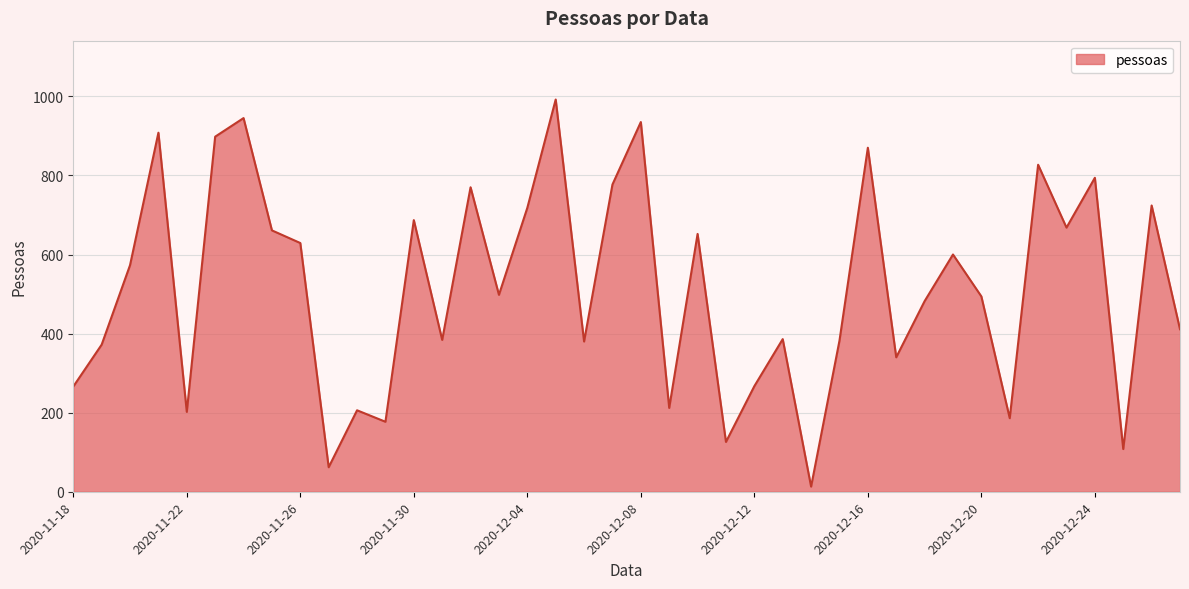

What is the greatest value displayed?

992